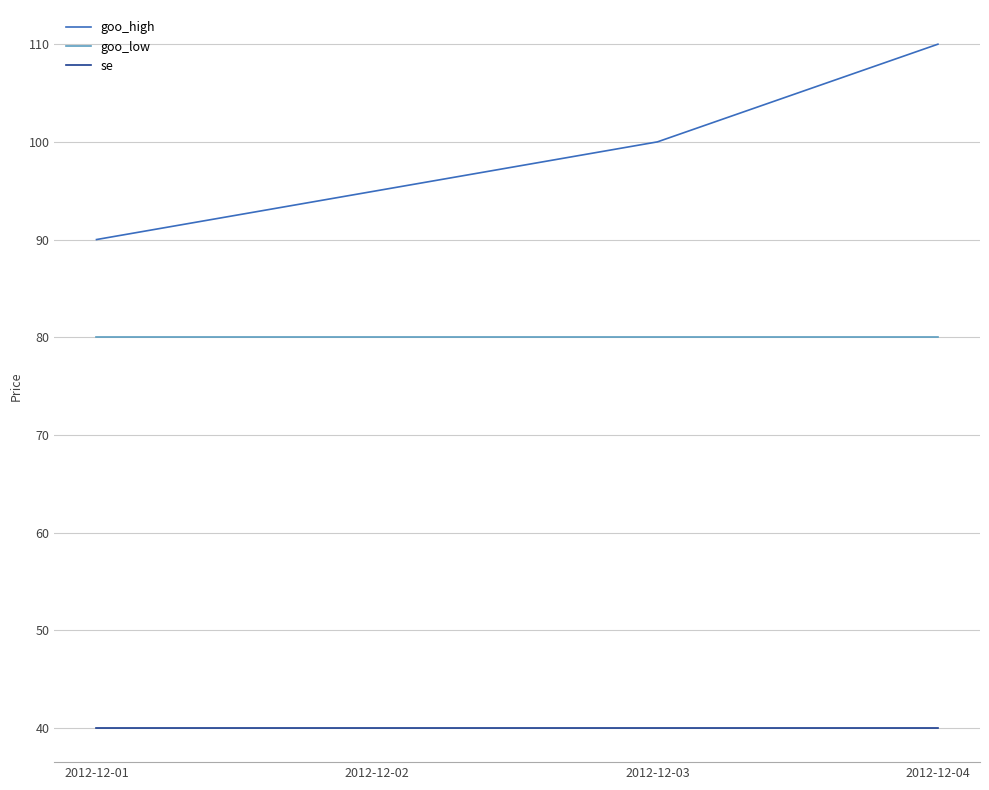

Which series has the largest range (max minus min)?

goo_high